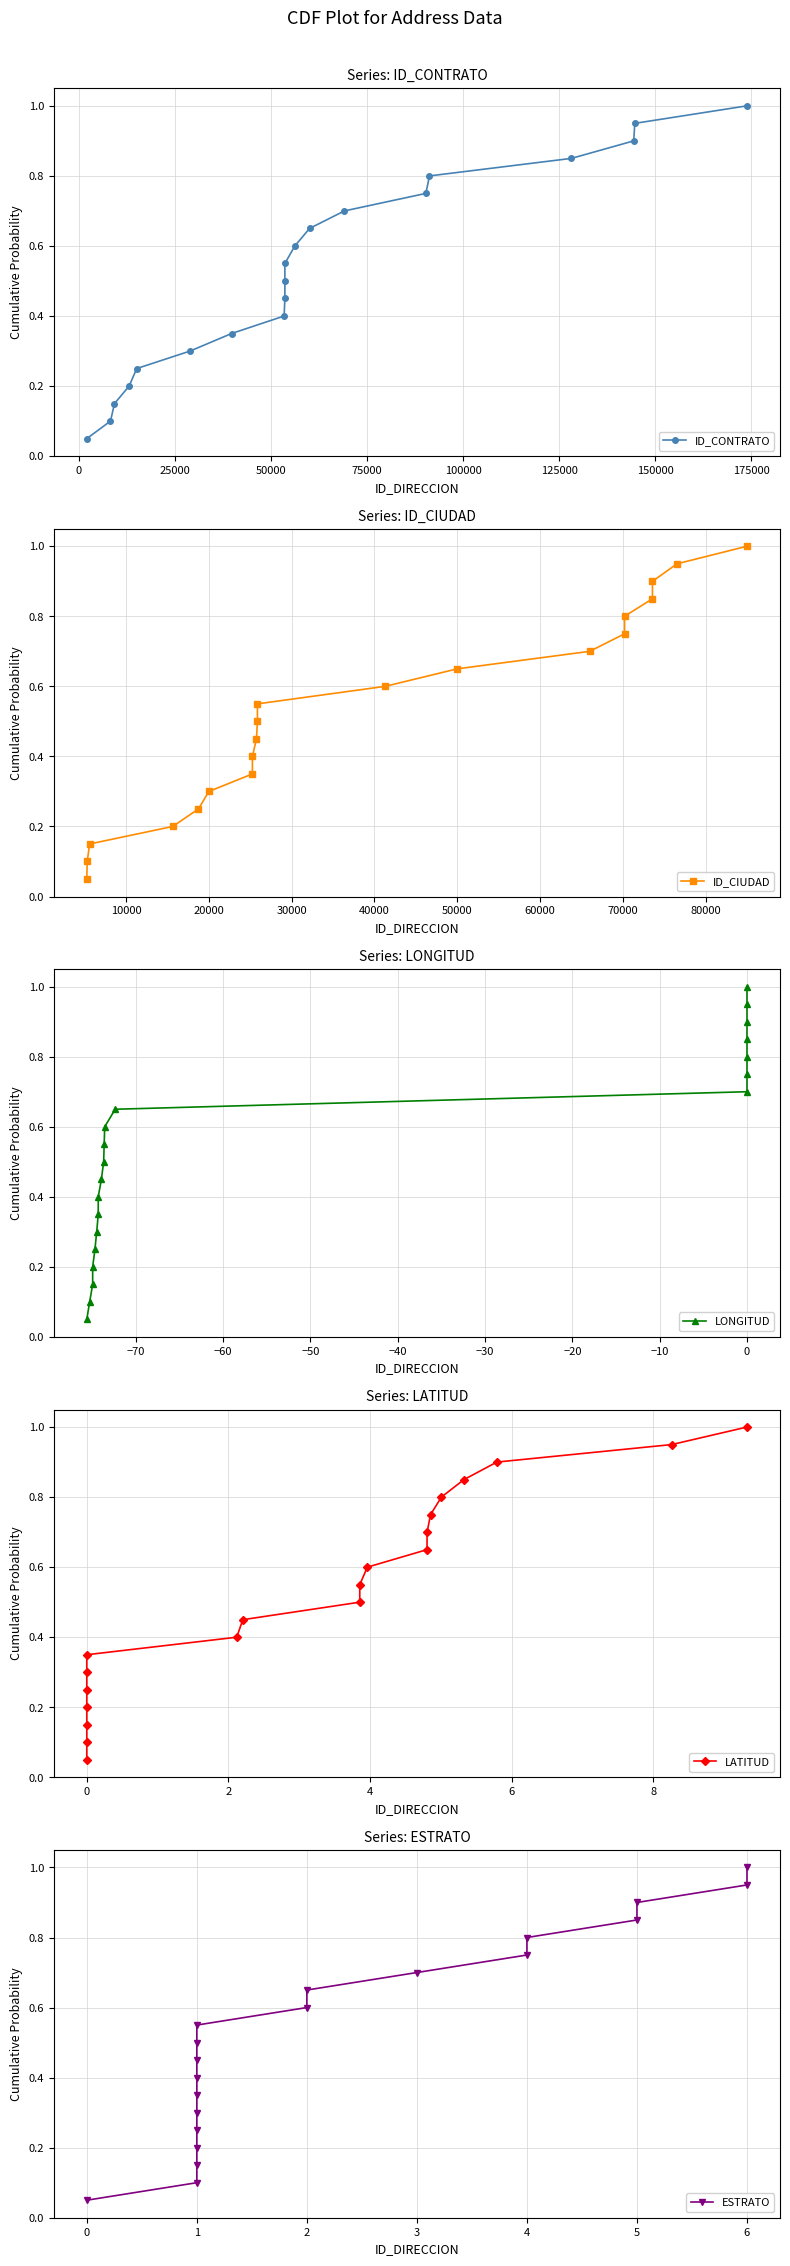

True or false: ID_CONTRATO has more than 1 interior local peaks.

False